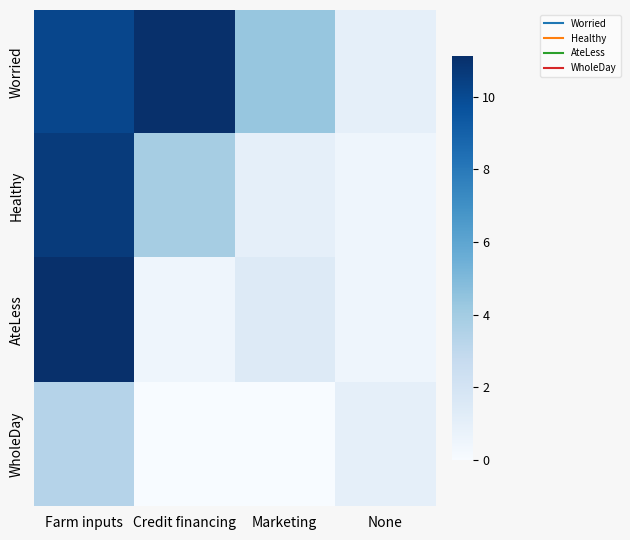

Which series has the largest total across all categories?

Worried